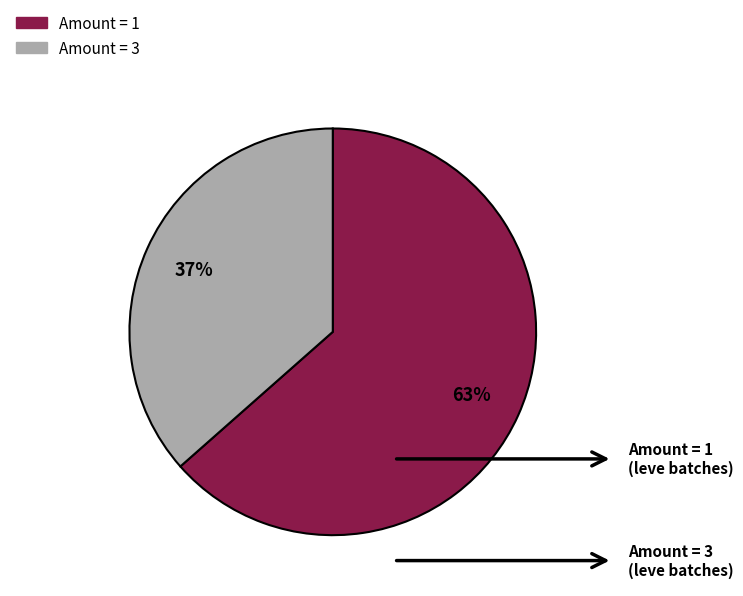

Is there any slice that represents more than half of the pie?

Yes